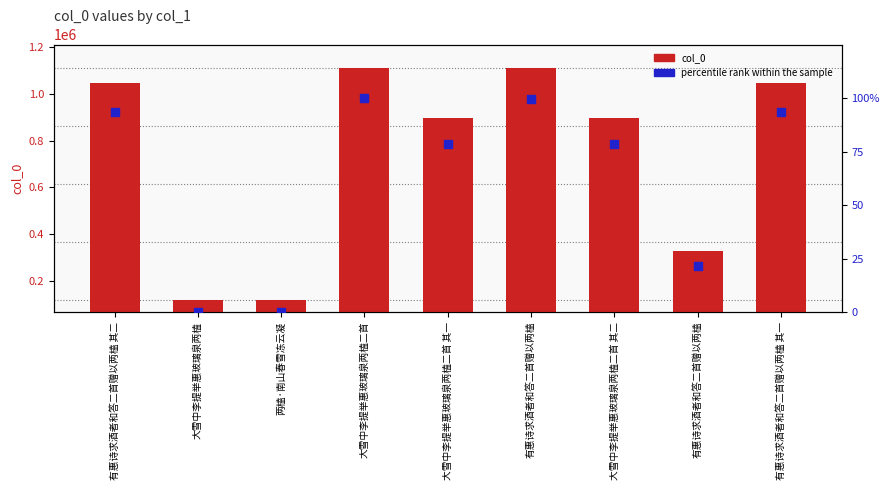

At how many categories does at least one series exceed 465523?

6